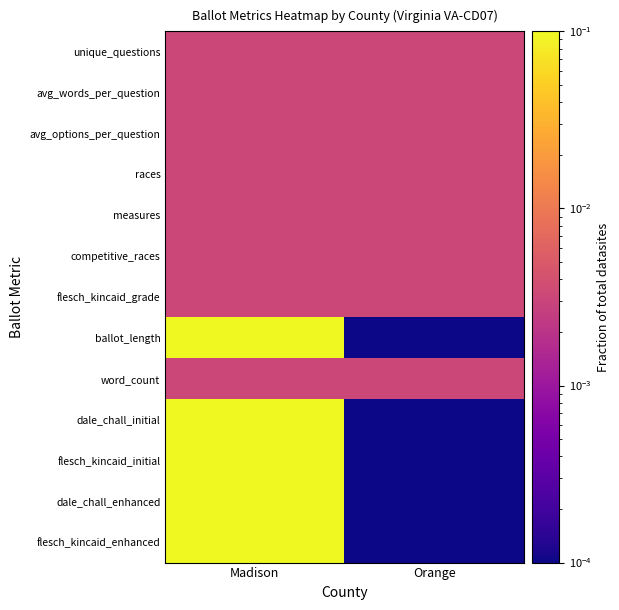

What is the total value across all series at Madison?

0.5